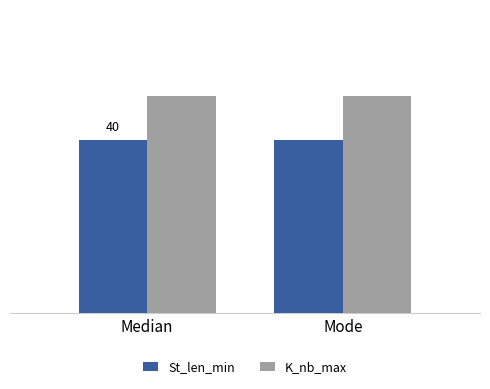

At which label is K_nb_max closest to 50?

Median